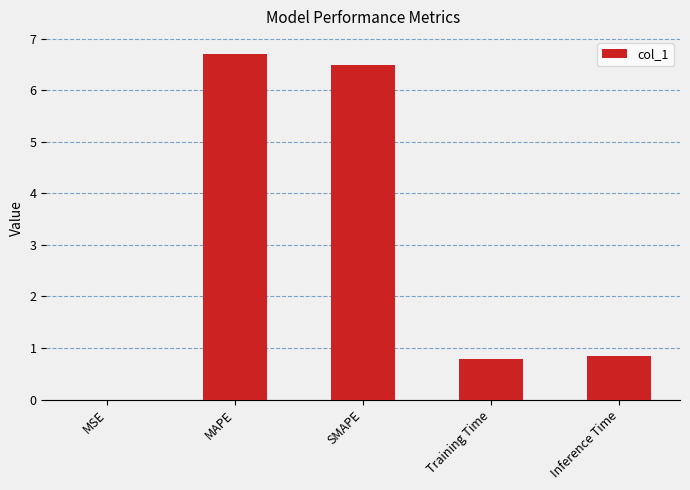

What is the sum of the values at Training Time and SMAPE?

7.3